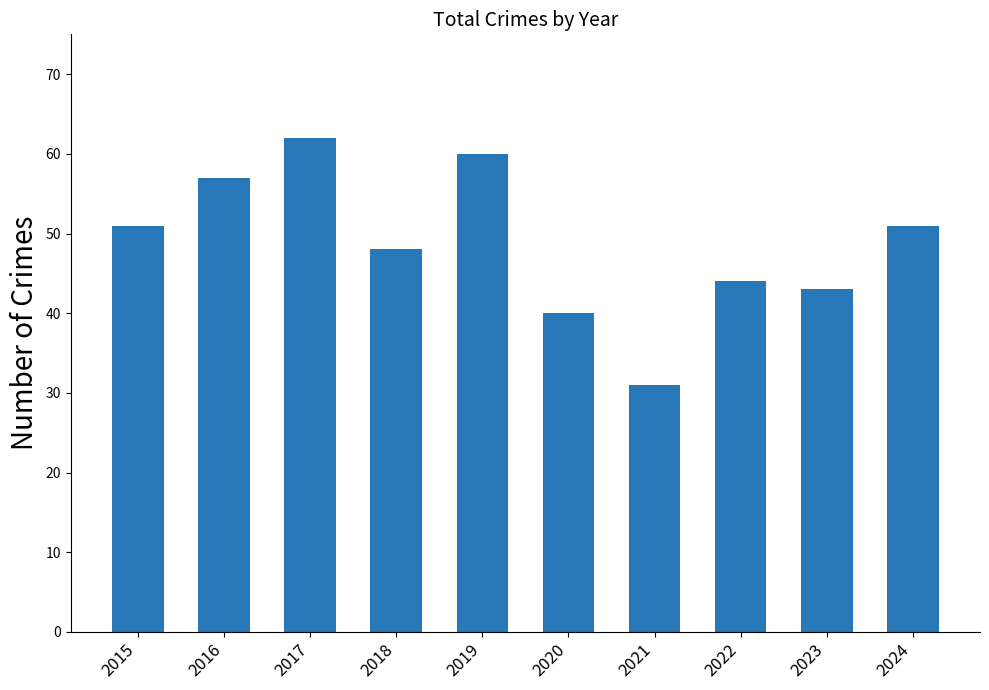

What is the value of the 5th bar from the left?

60